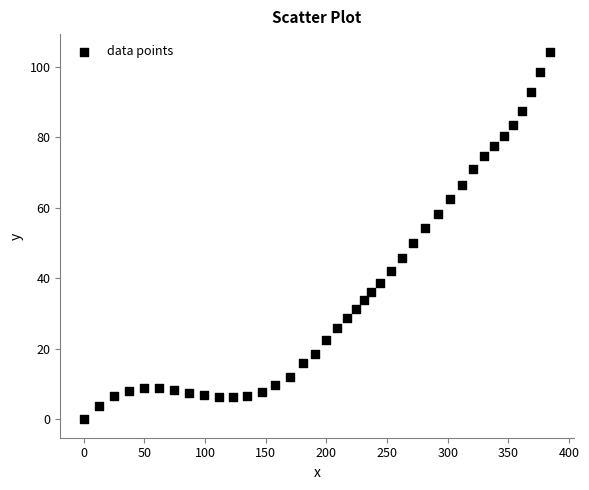

What is the range of X values (max minus min)?

384.6